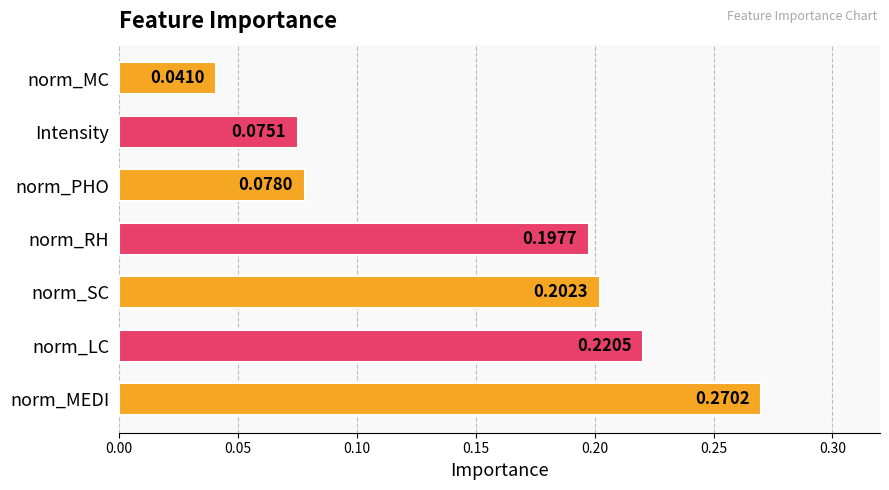

List the labels in order of value, smallest first.

norm_MC, Intensity, norm_PHO, norm_RH, norm_SC, norm_LC, norm_MEDI